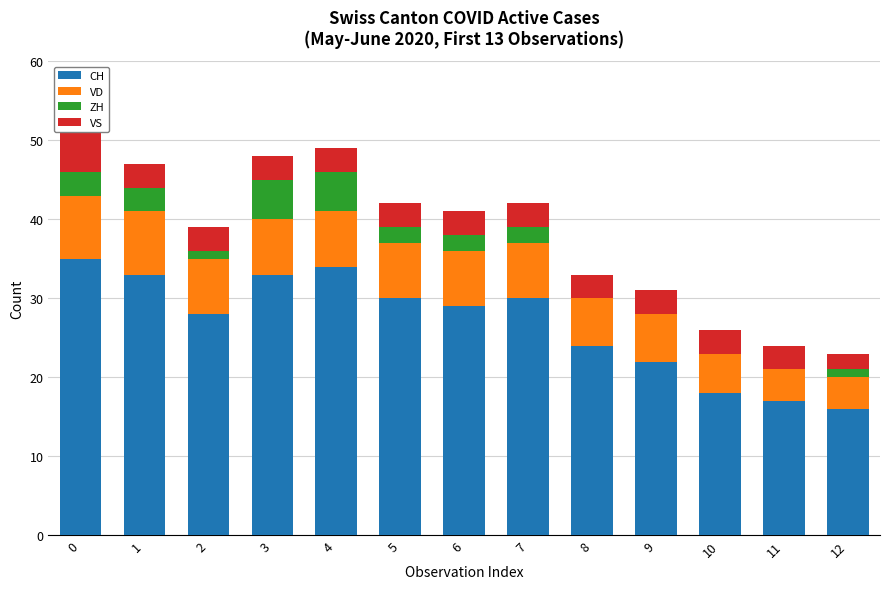

True or false: CH has a value of 32 at 10.

False